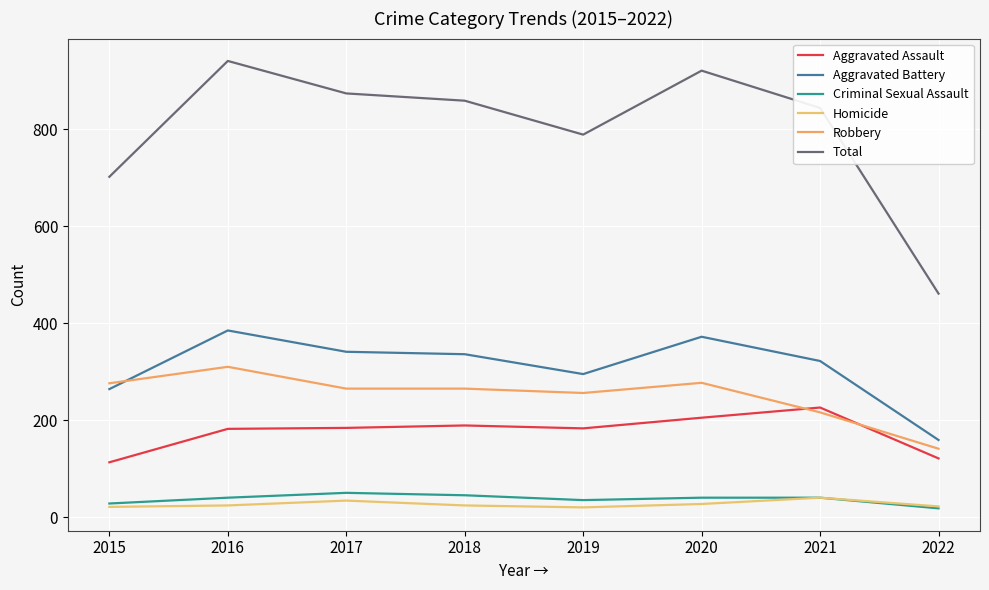

What are all the series names shown in the legend?

Aggravated Assault, Aggravated Battery, Criminal Sexual Assault, Homicide, Robbery, Total